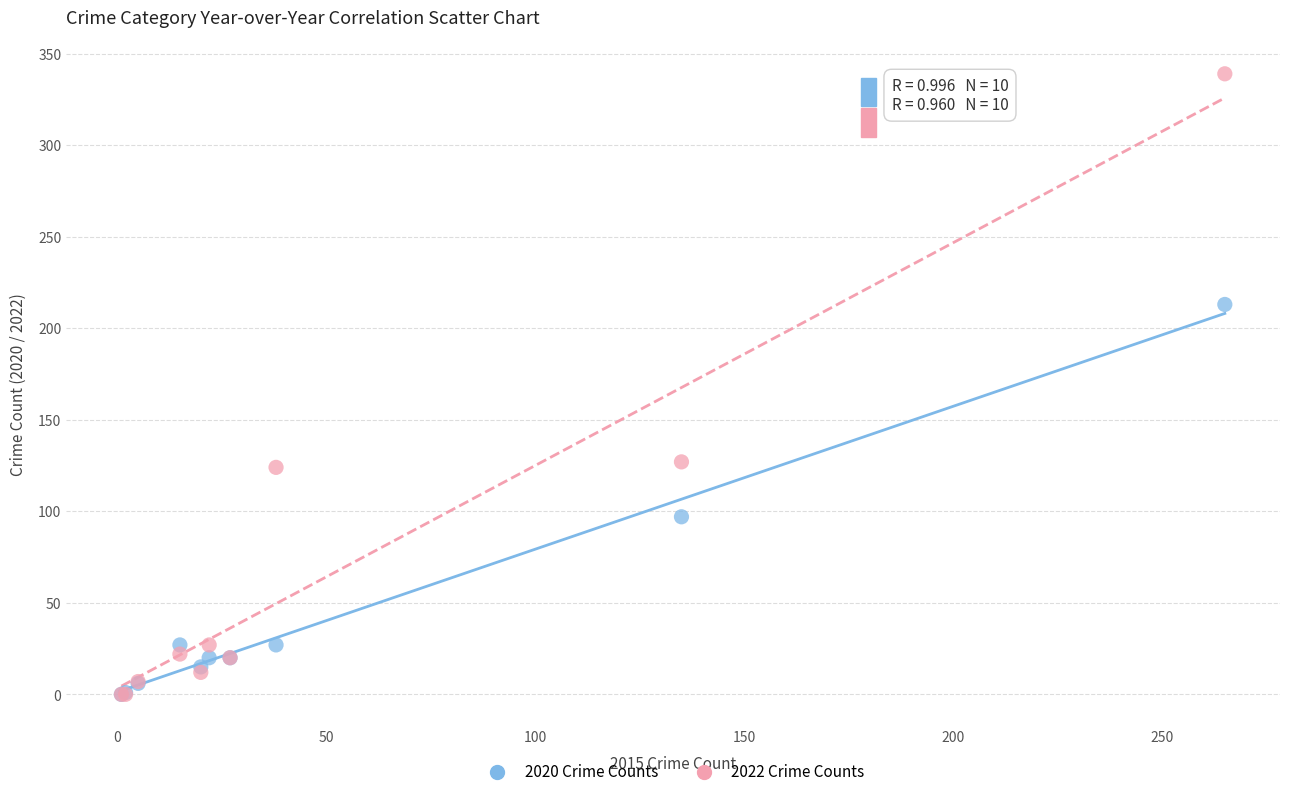

Which series has the largest Y range (max minus min)?

2022 Crime Counts